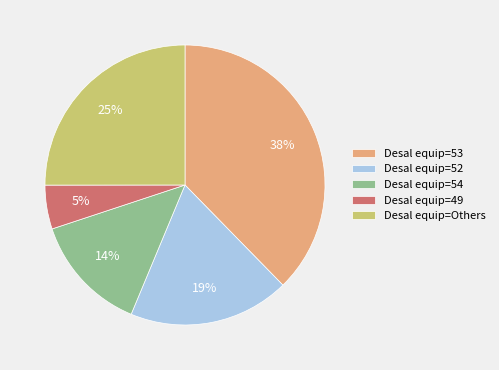

How many slices are in this pie chart?

5